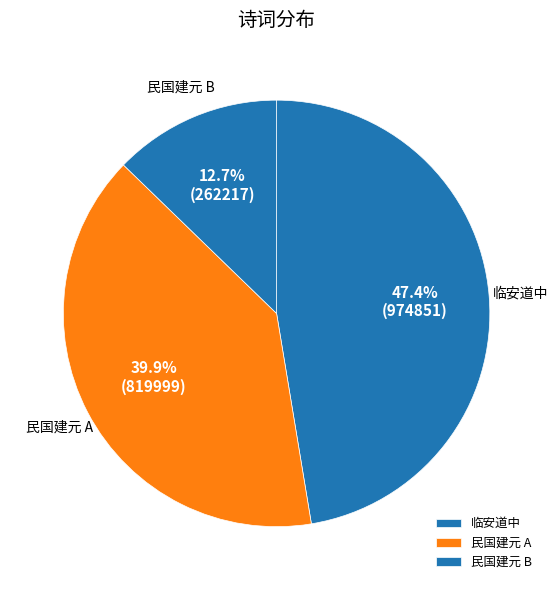

Which category has the biggest portion of the pie?

临安道中